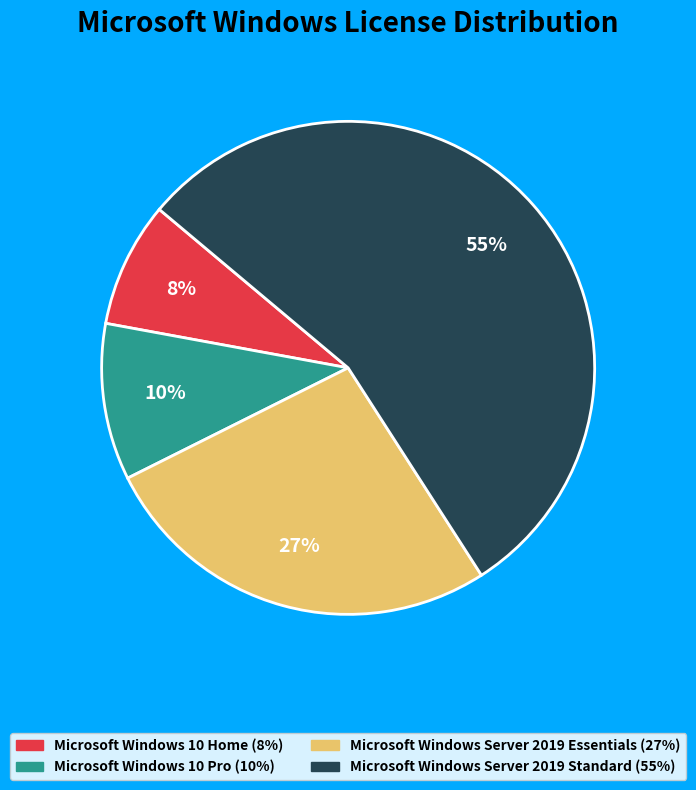

How many slices are in this pie chart?

4